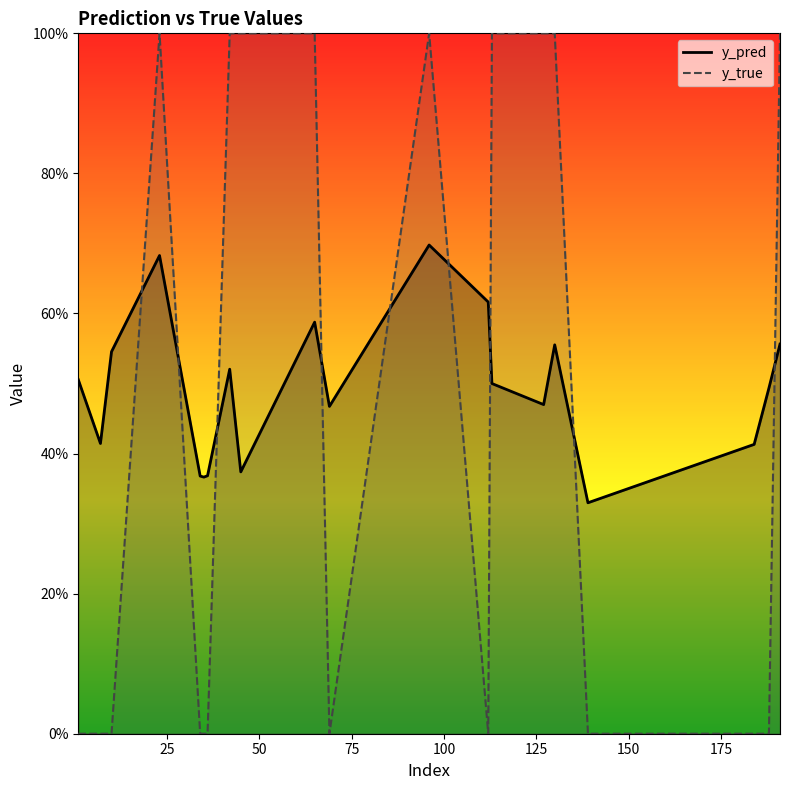

Which series changed the most between 139 and 191?

y_true